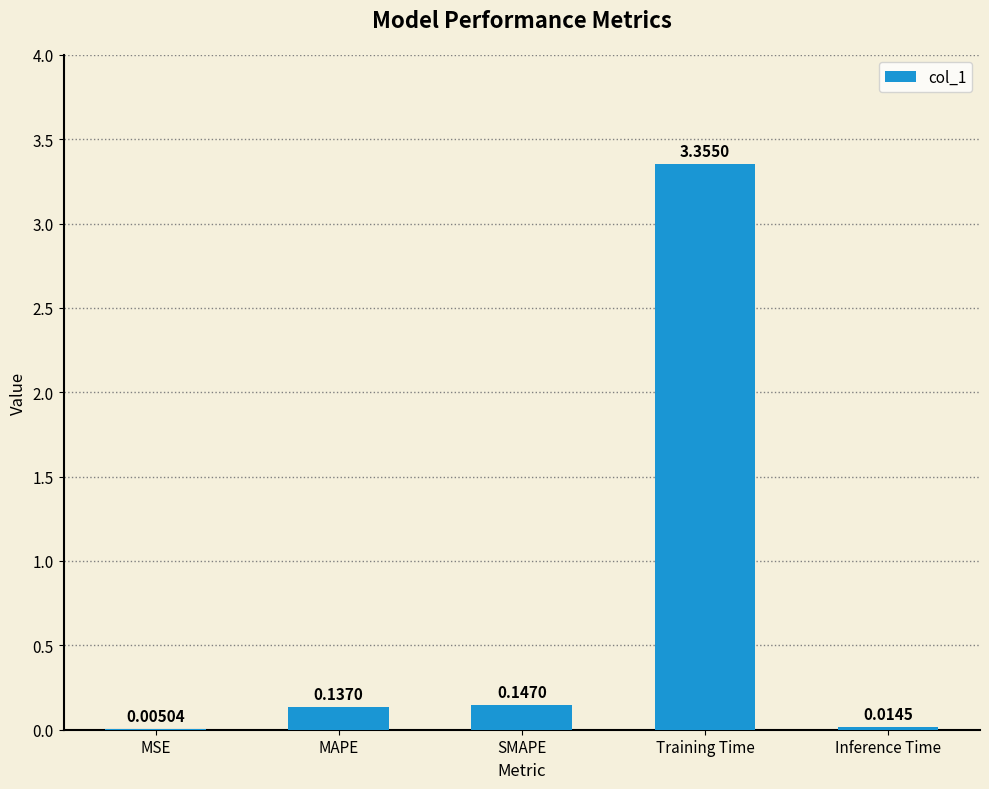

What is the change in value from SMAPE to Training Time?

+3.2